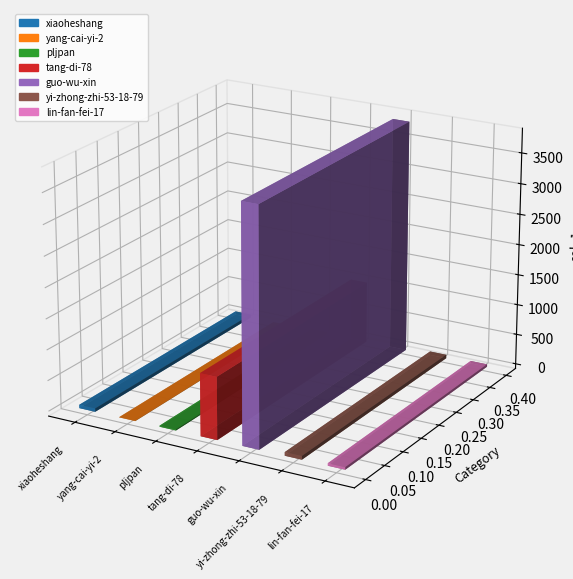

What is the average value?

715